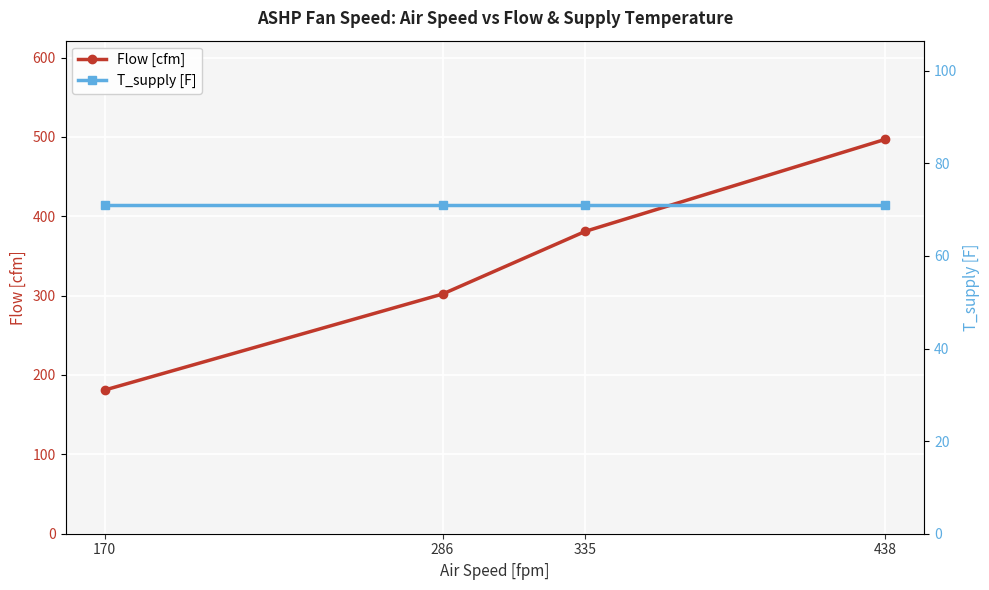

How many distinct data groups are displayed?

2